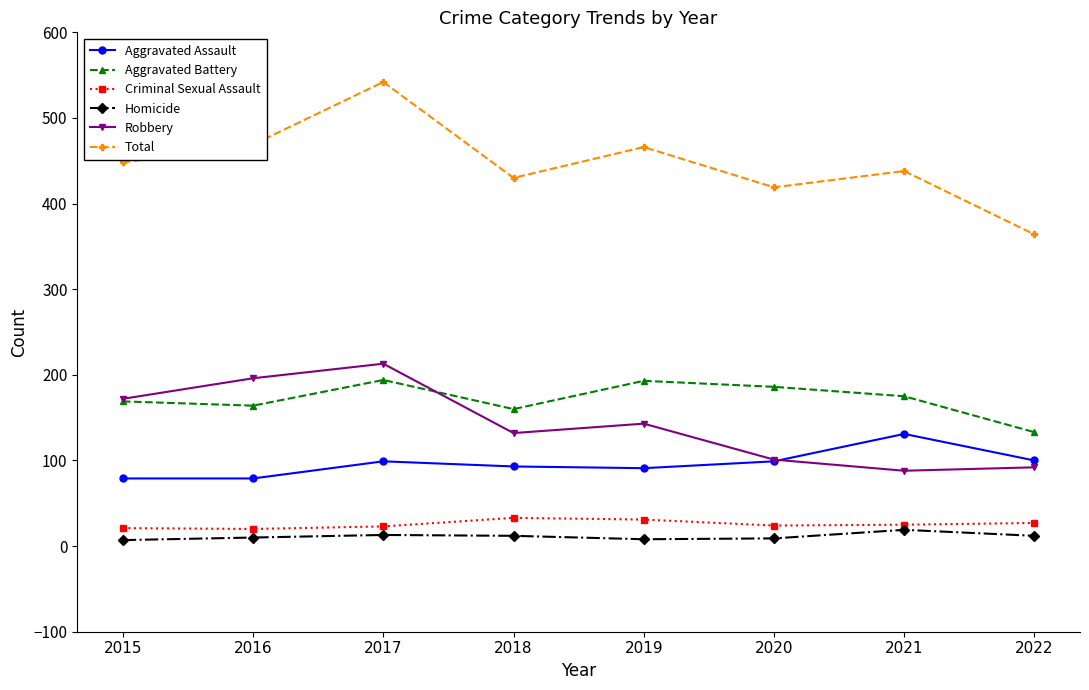

What are all the series names shown in the legend?

Aggravated Assault, Aggravated Battery, Criminal Sexual Assault, Homicide, Robbery, Total